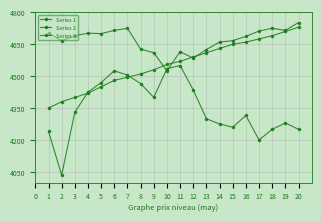

How many times do Series 3 and Series 2 cross each other?

4